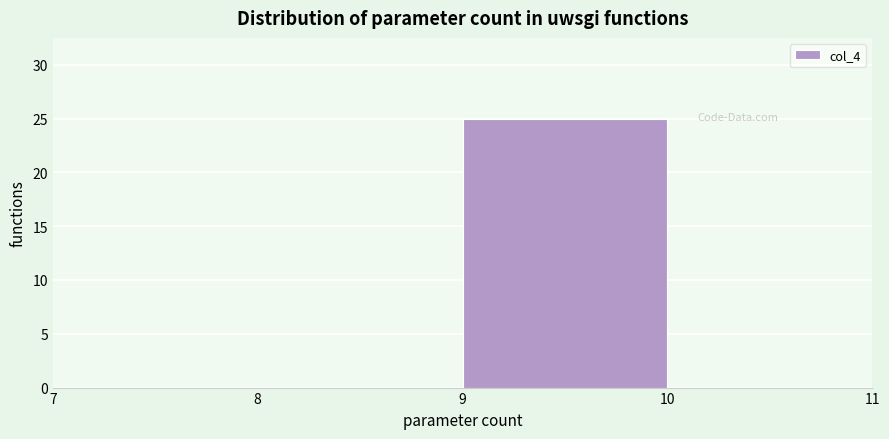

Reading left to right, transcribe this chart: for each bar, give the range it covers on the x-axis and its height. The values are not printed on the chart, so give them approximately, as read against the axis.

7 to 8: 0
8 to 9: 0
9 to 10: 25
10 to 11: 0